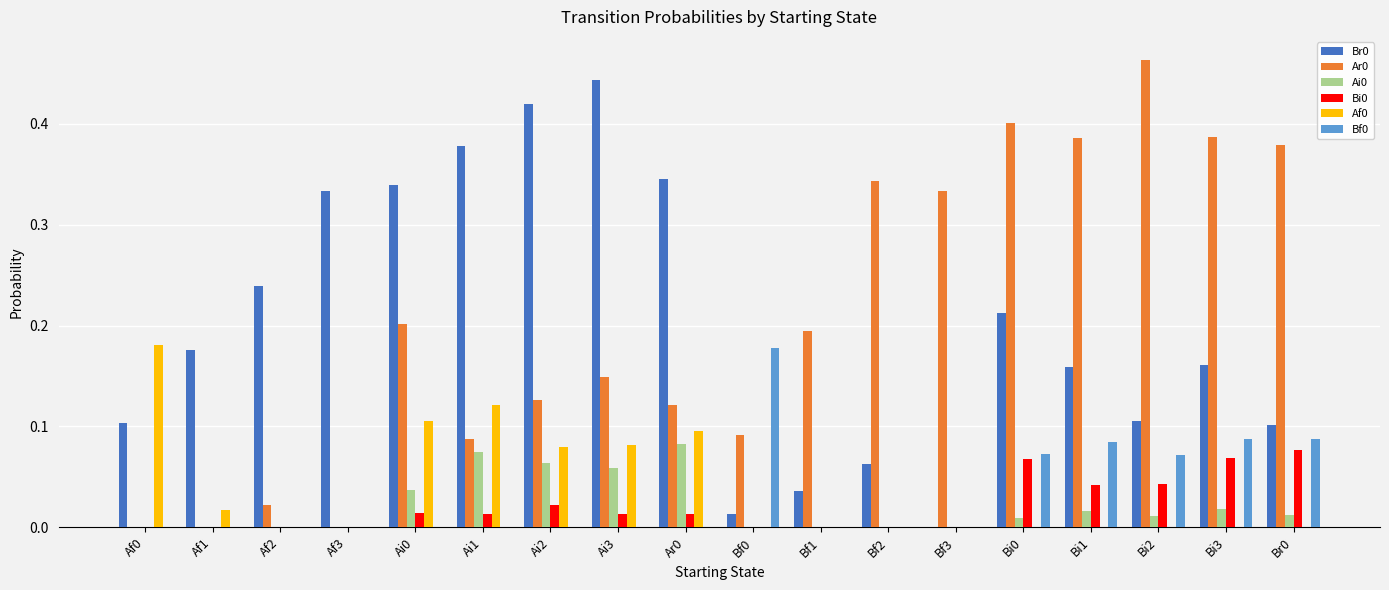

Which category has the highest value in the Br0 series?

Ai3